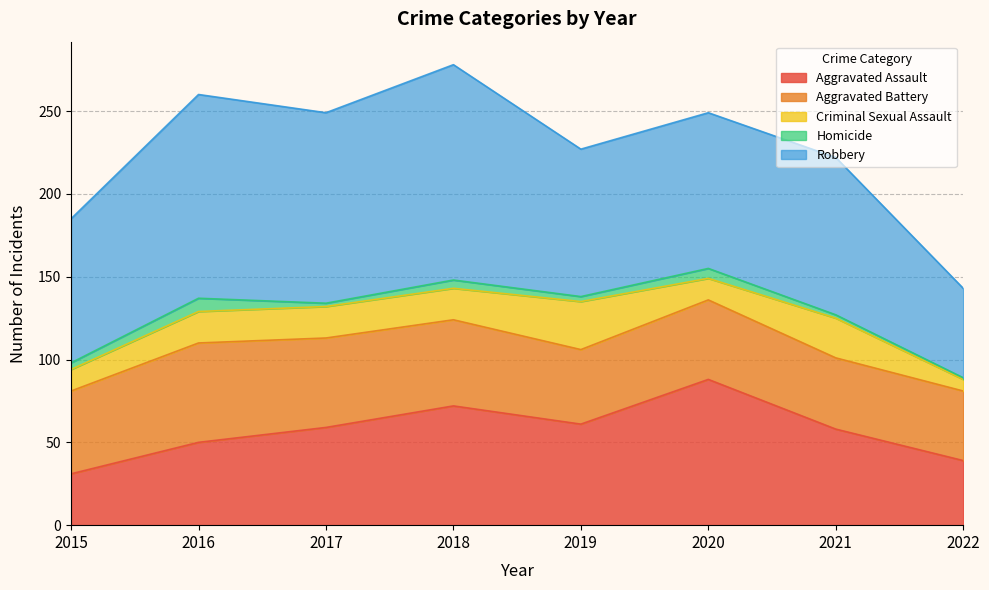

Which series has the largest total across all categories?

Robbery